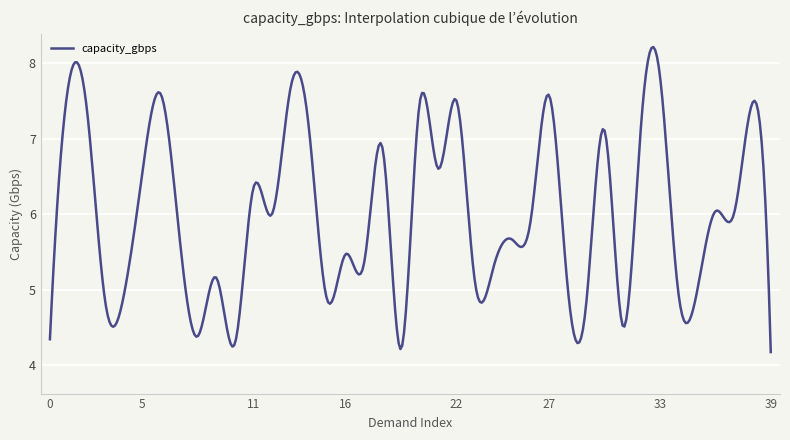

What is the greatest value displayed?

8.2